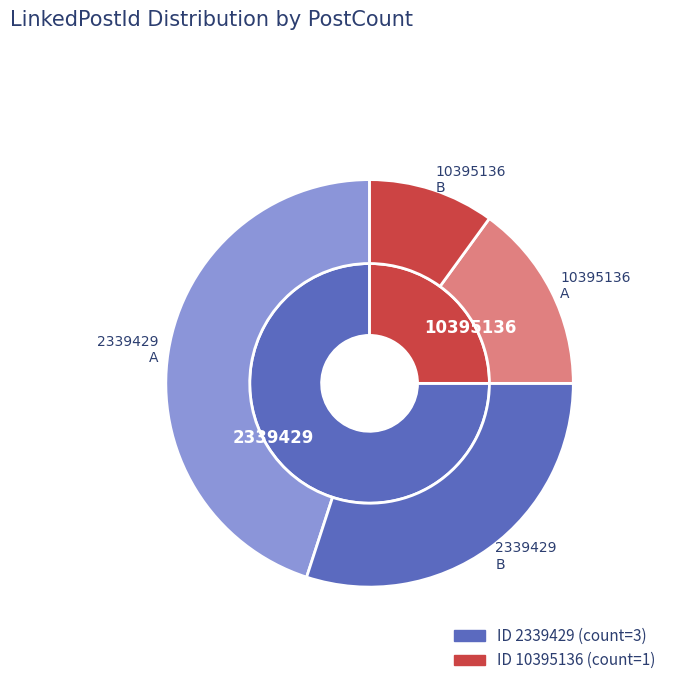

Rank the categories by value from highest to lowest.

2339429, 10395136